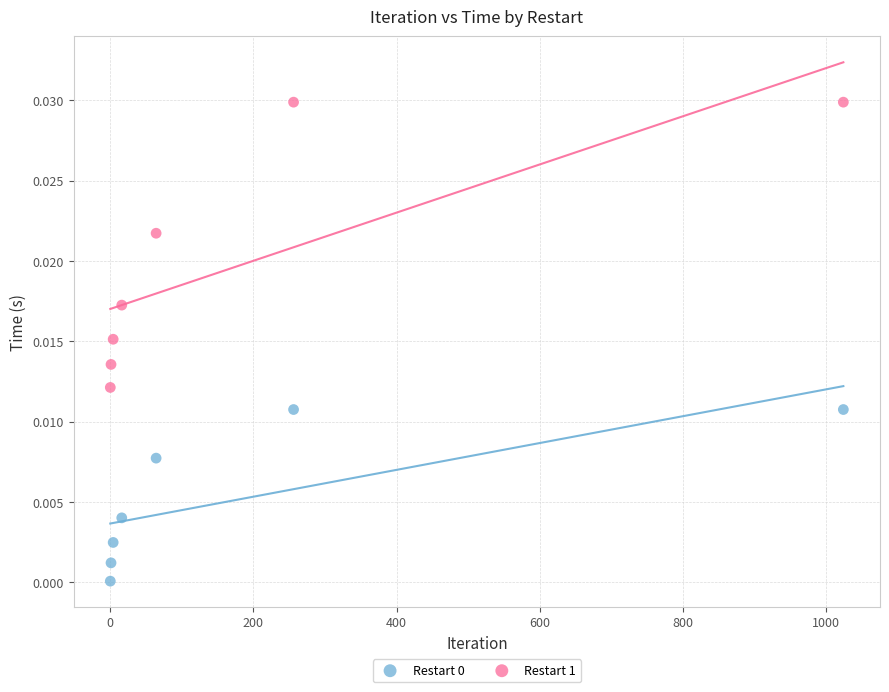

Which series contains the highest Y value?

Restart 1